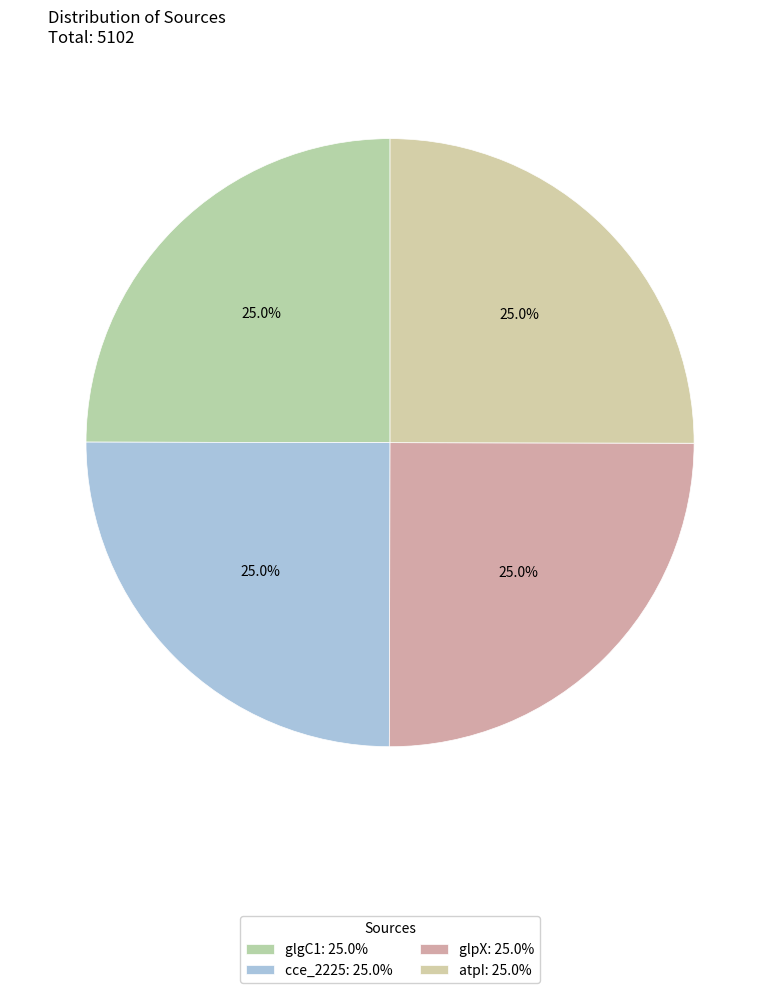

Which slice is the largest?

atpI